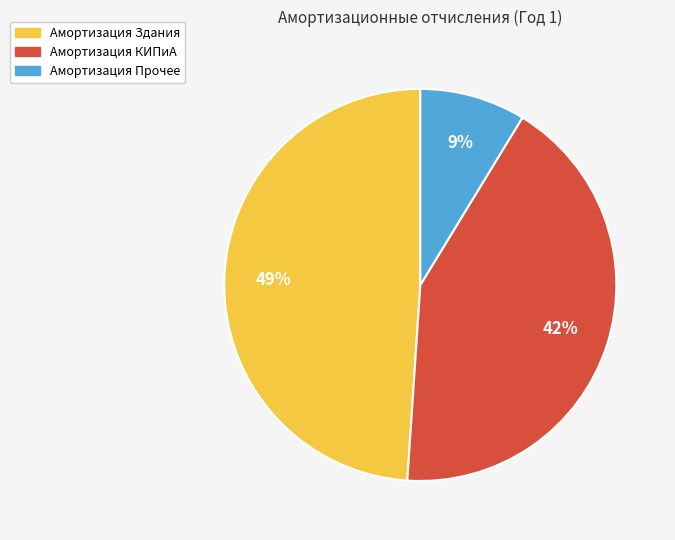

To the nearest percent, what is the average slice percentage?

33%